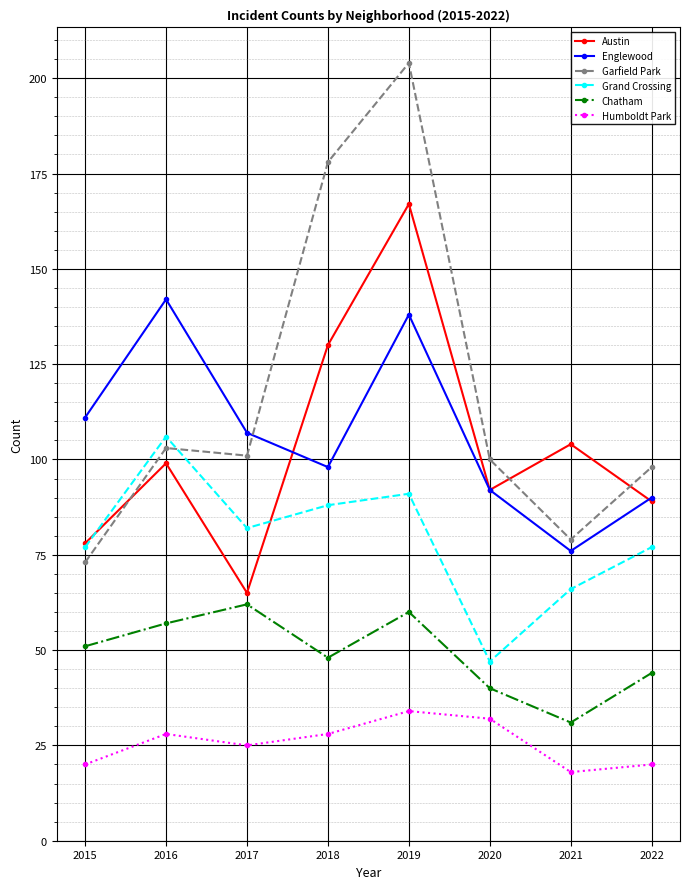

What is the spread (max minus min) of values at 2015?

91